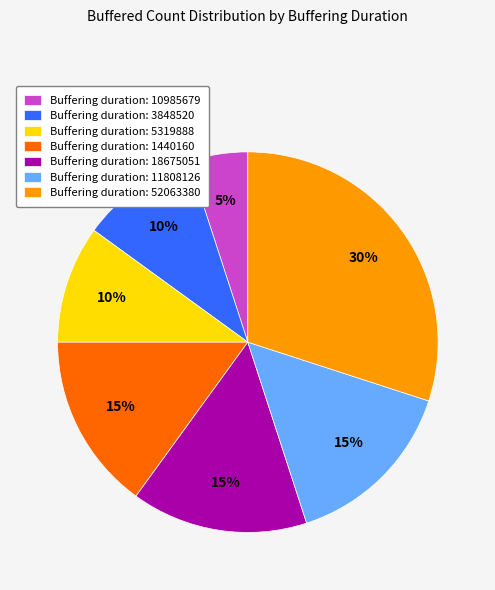

To the nearest percent, what is the combined percentage of Buffering duration: 5319888 and Buffering duration: 1440160?

25%